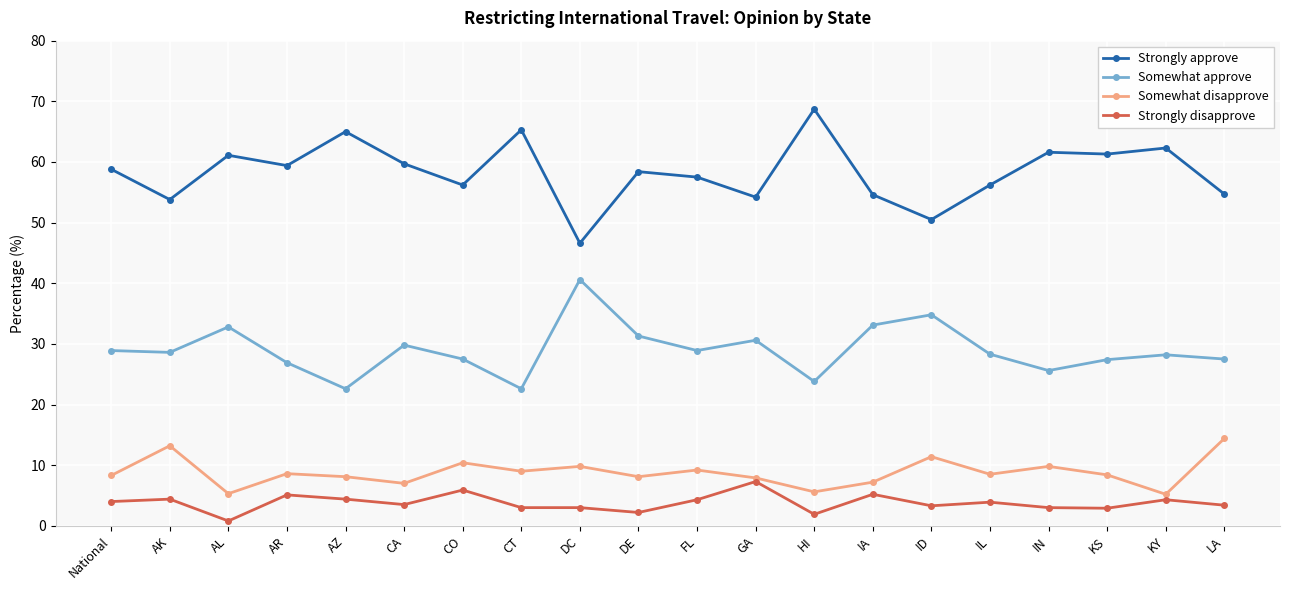

Which series has the widest spread of values?

Strongly approve